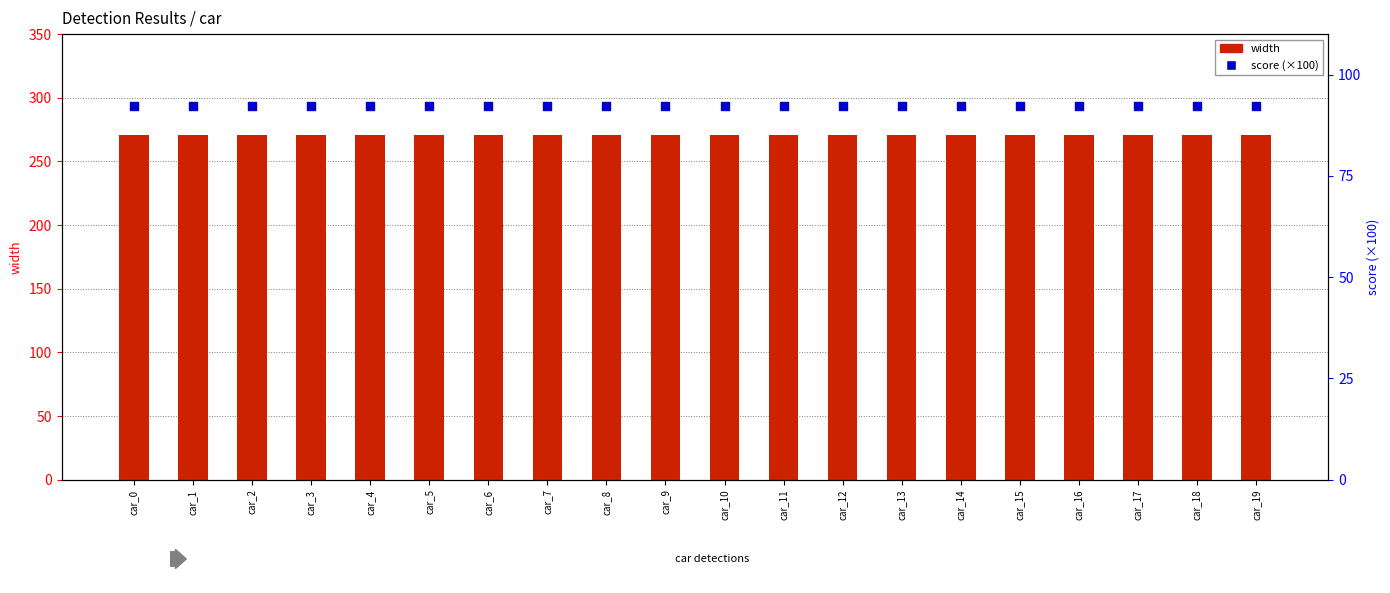

Which series contains the lowest Y value?

score